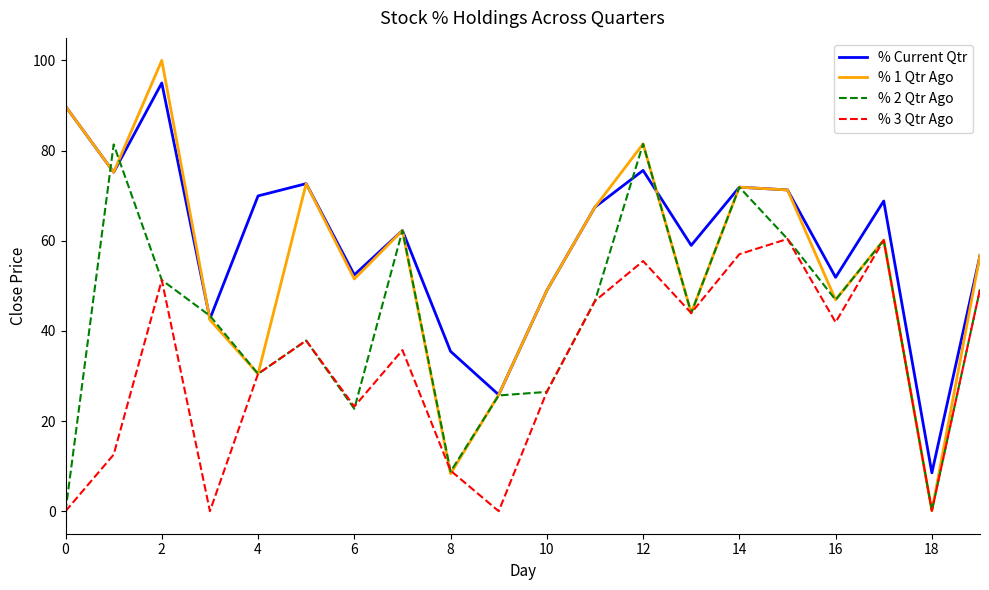

How many lines are shown in the chart?

4